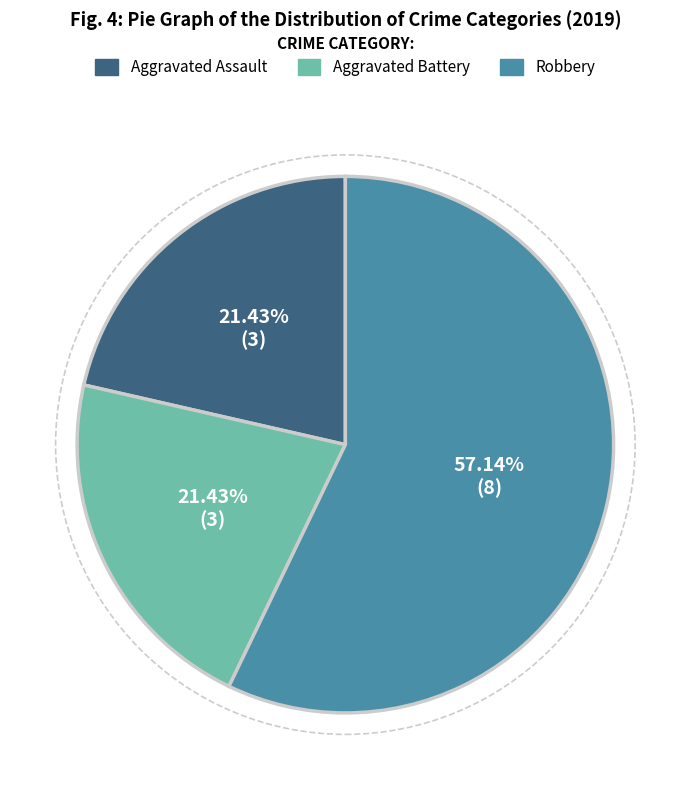

Does any single category account for the majority?

Yes